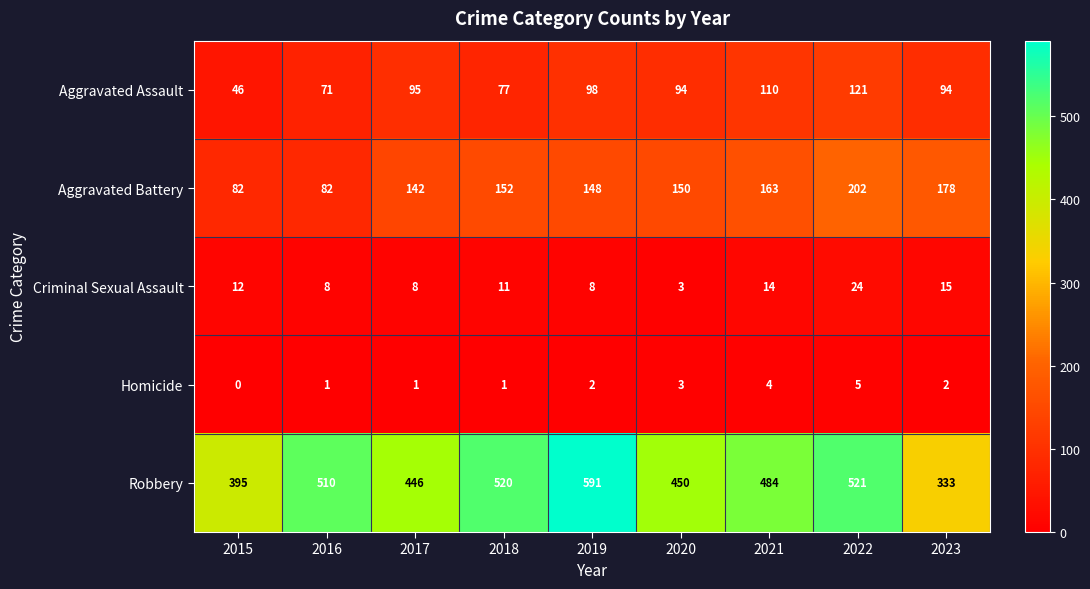

Which category has the lowest value in the Aggravated Assault series?

2015